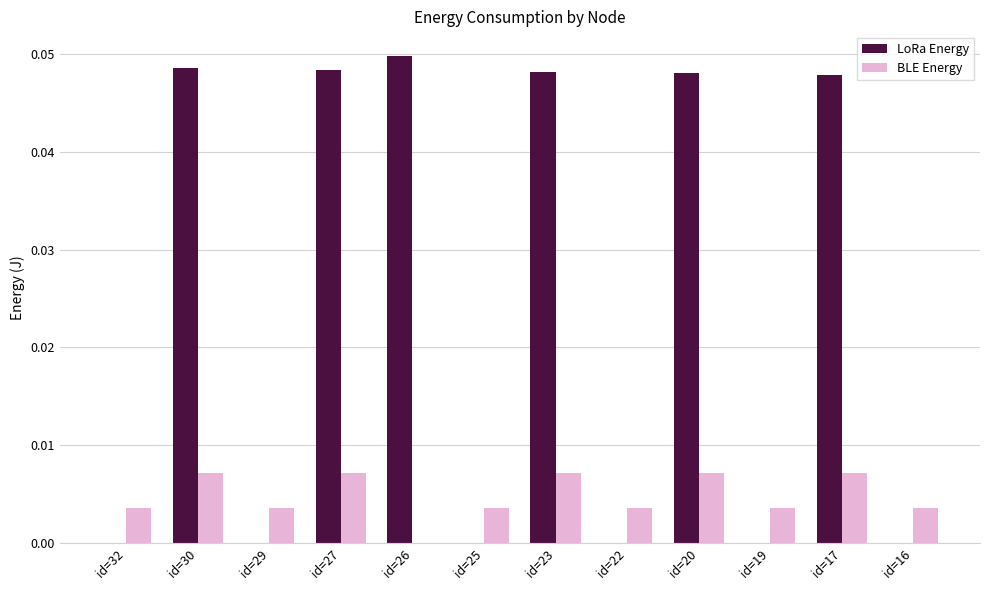

Which series has the largest total across all categories?

LoRa Energy